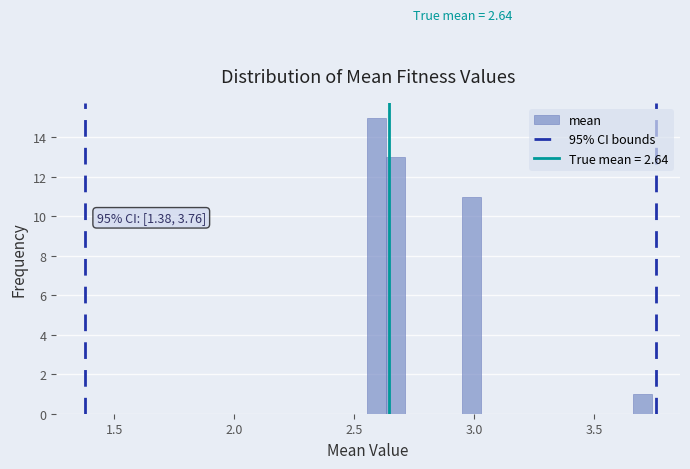

Around what value on the x-axis is the tallest bar? Give the approximate position of its centre, as read against the axis.

2.60